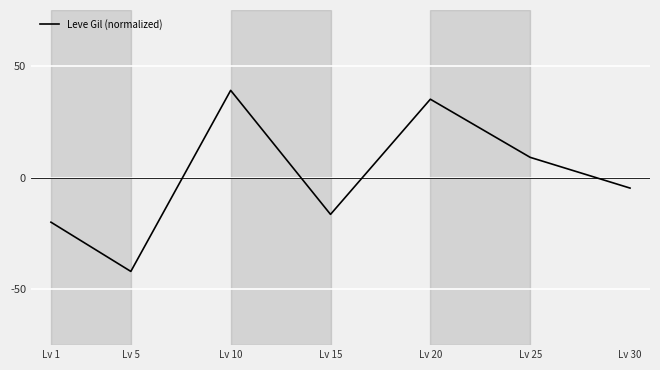

List the labels in order of value, smallest first.

Lv 5, Lv 1, Lv 15, Lv 30, Lv 25, Lv 20, Lv 10